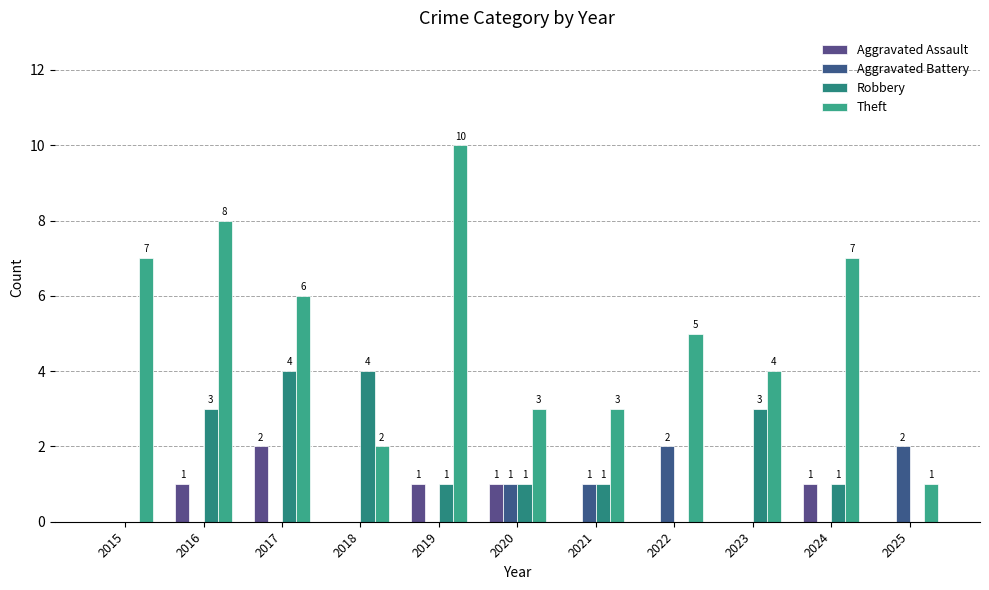

Which category has the highest value in the Aggravated Battery series?

2022